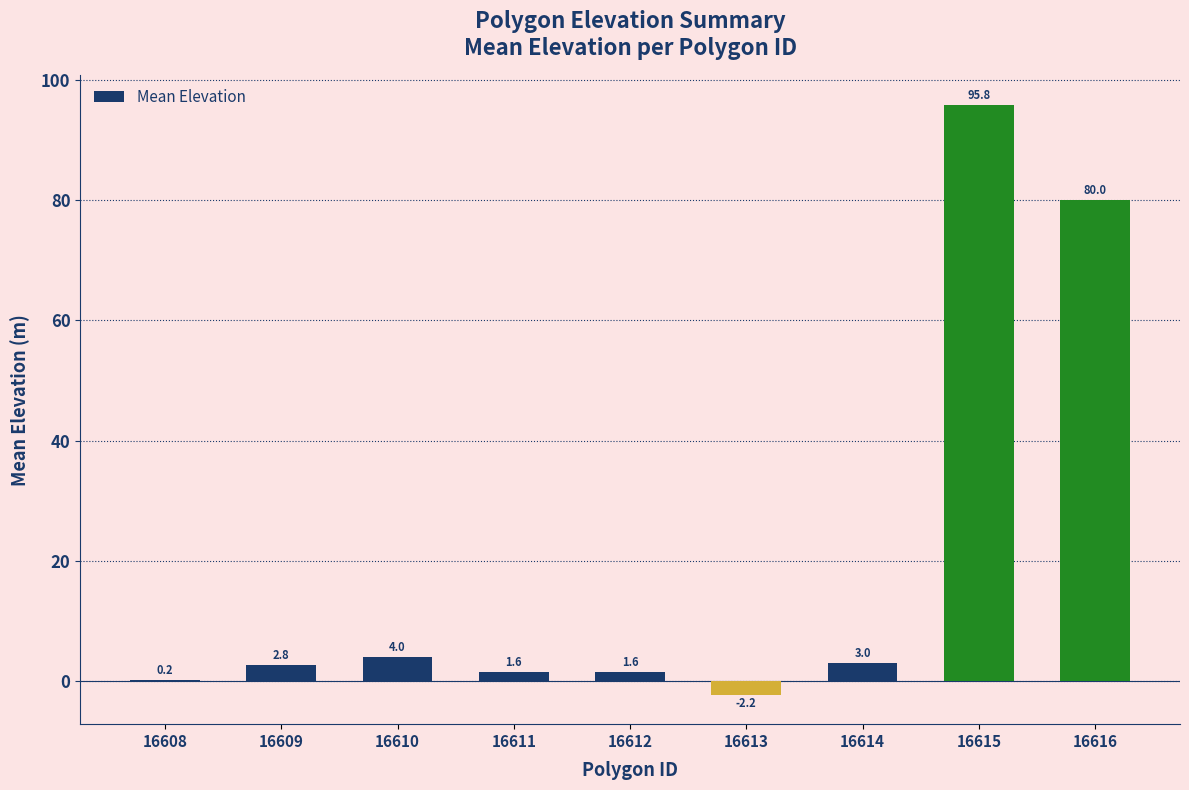

How many values are above zero?

8